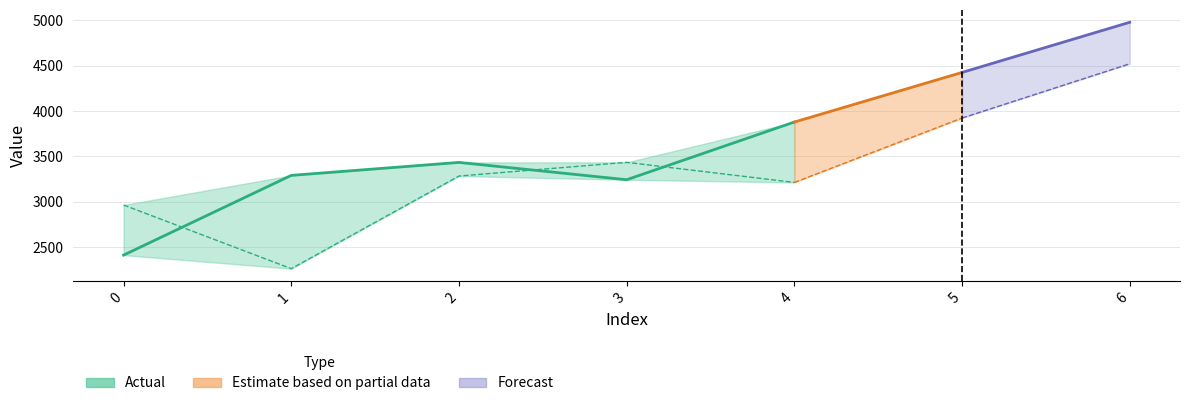

The value of y at 3 is 5142.4. True or false?

False